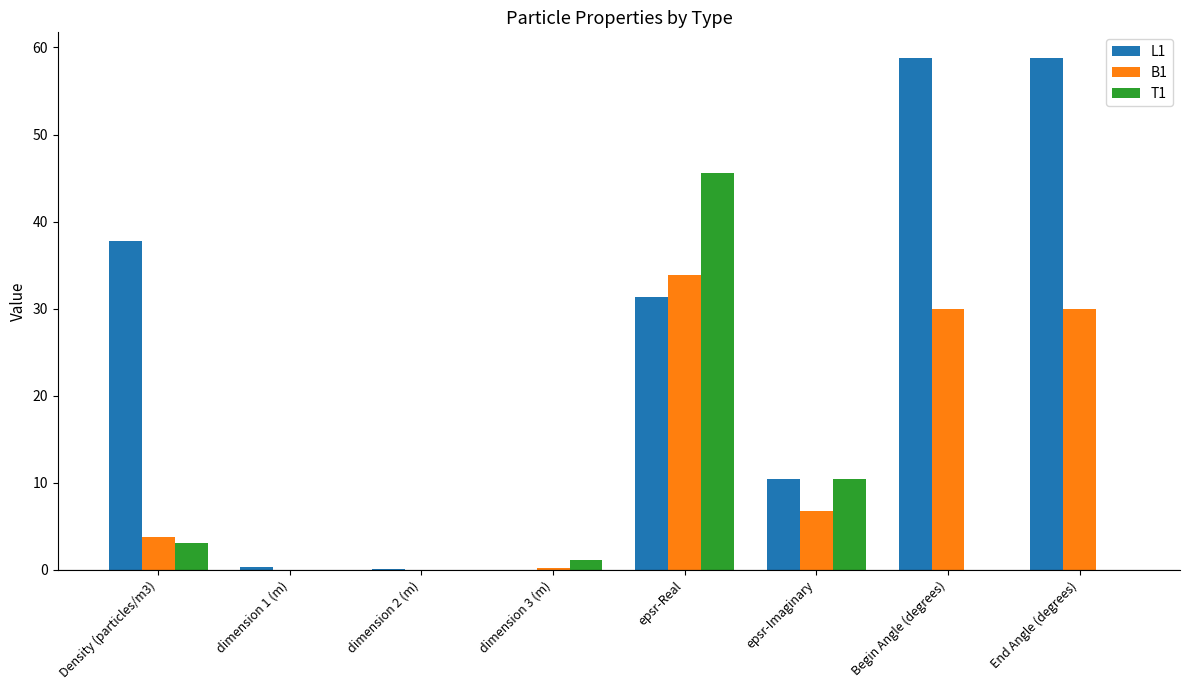

Which series has the largest total across all categories?

L1